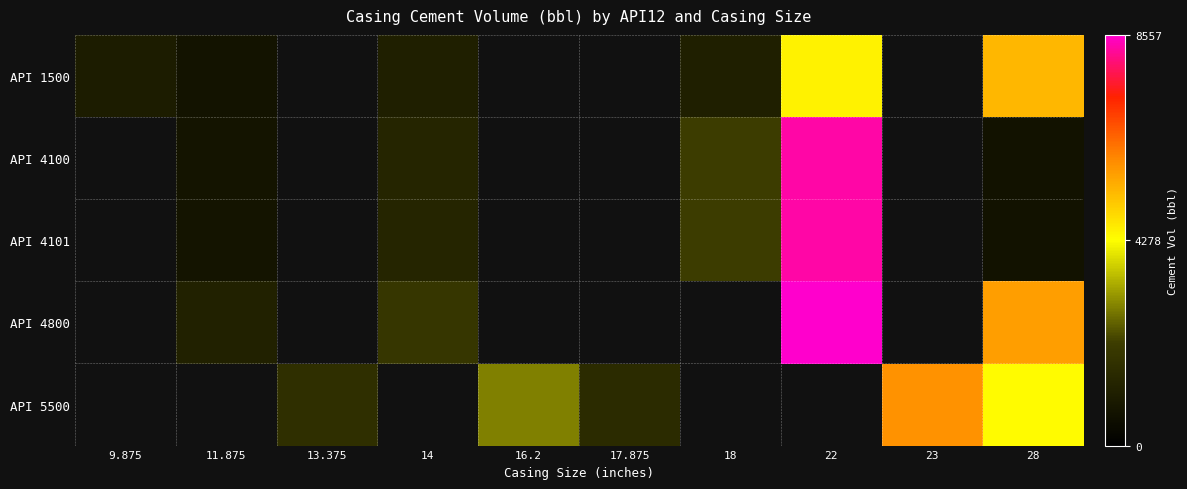

At which category does the chart reach its peak across all series?

22